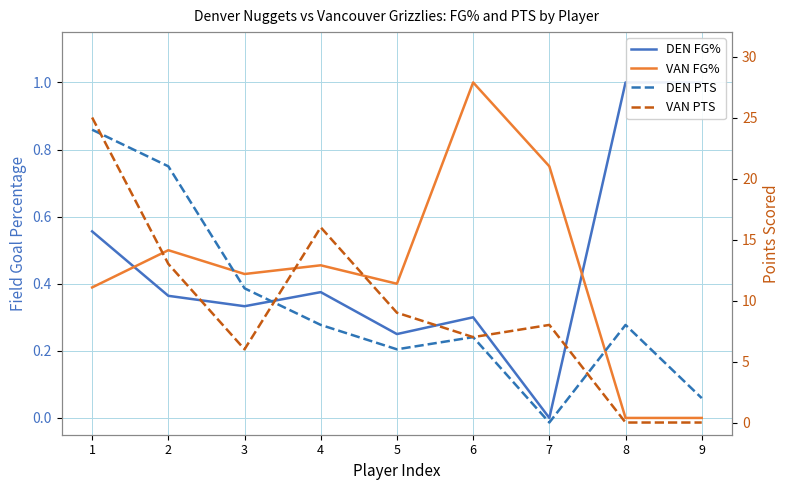

What is the average value of the VAN PTS series?

9.3